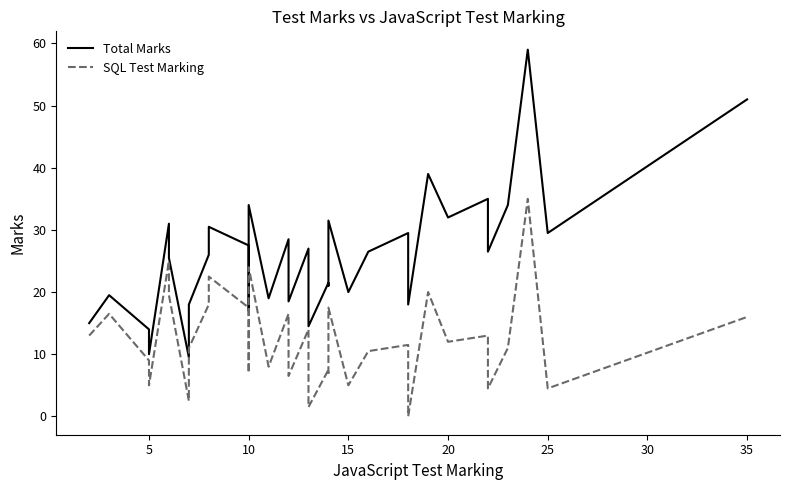

True or false: Total Marks and SQL Test Marking cross at least once.

False